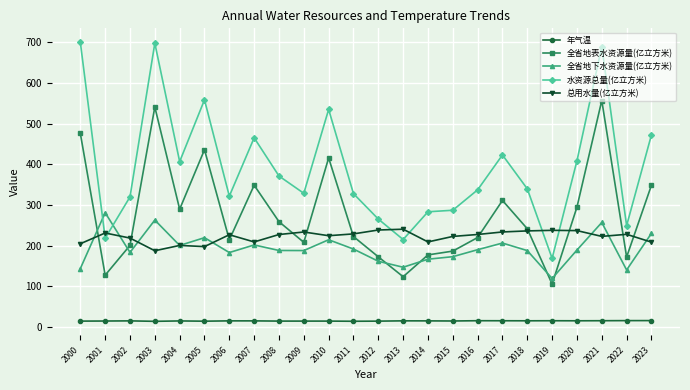

What is the spread (max minus min) of values at 2017?

407.5